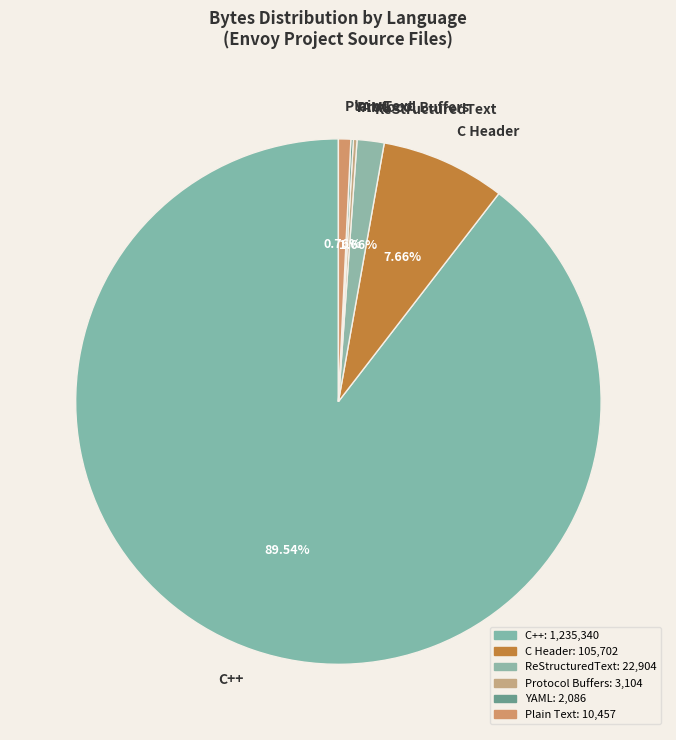

What percentage is the C Header slice, to the nearest percent?

8%